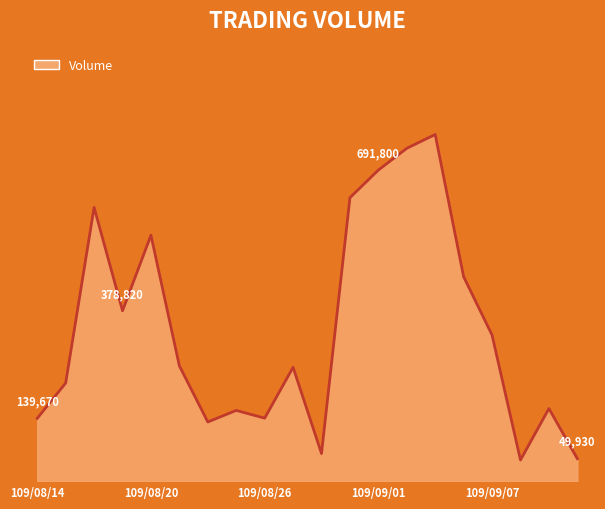

What is the label of the 10th point from the left?

109/08/27